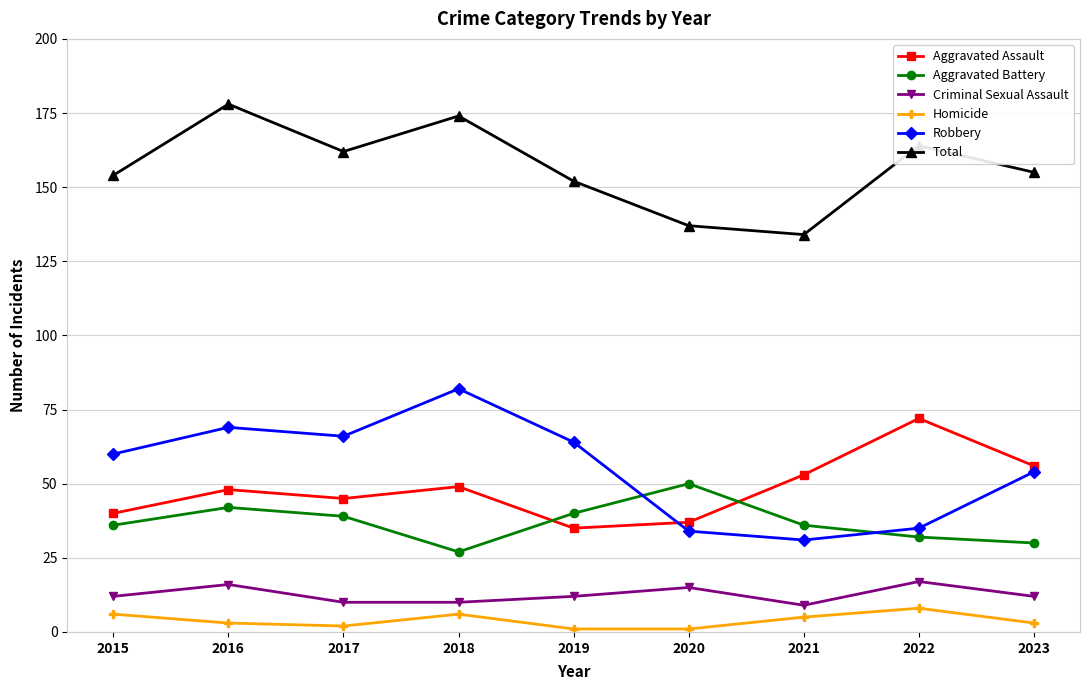

At which label does Total first exceed 155?

2016